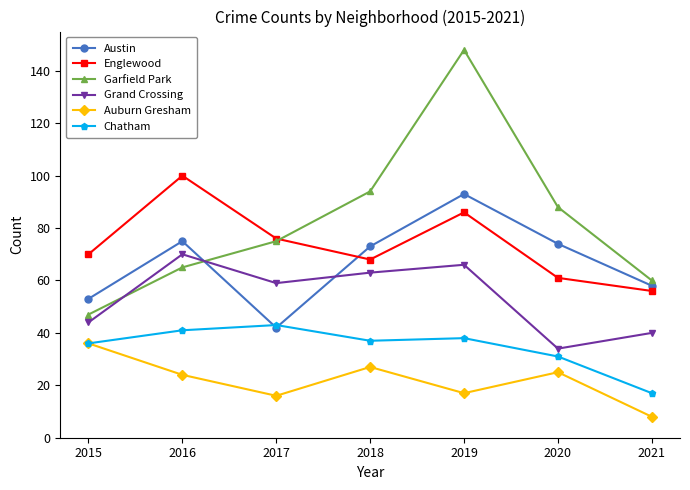

How many interior local peaks does the Auburn Gresham series have?

2